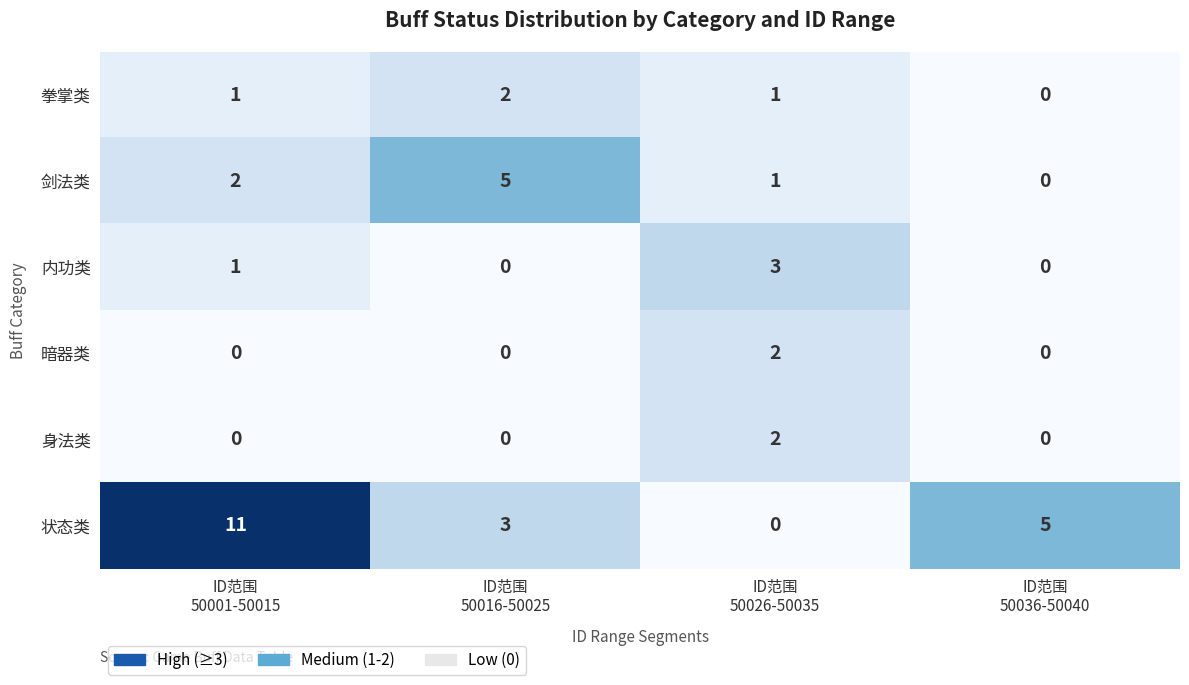

What is the greatest value displayed?

11